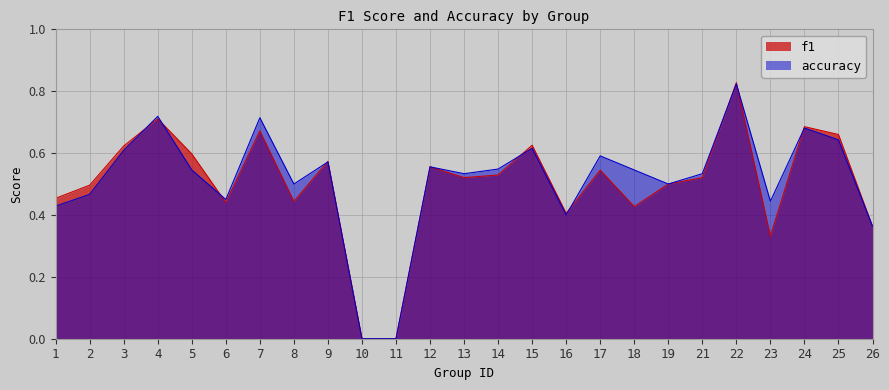

How many interior local peaks does the f1 series have?

8